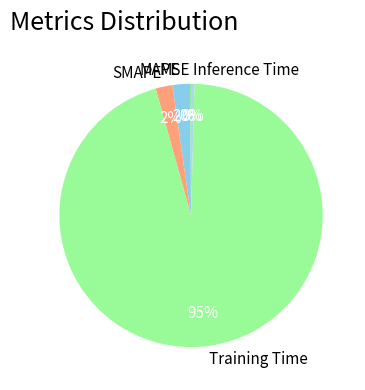

The MAPE slice represents 2% of the pie. True or false?

True